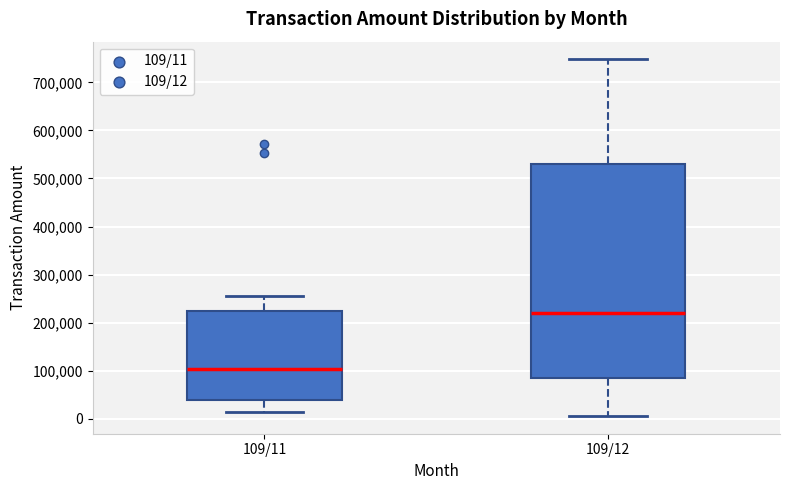

Which box's median line is the highest?

109/12